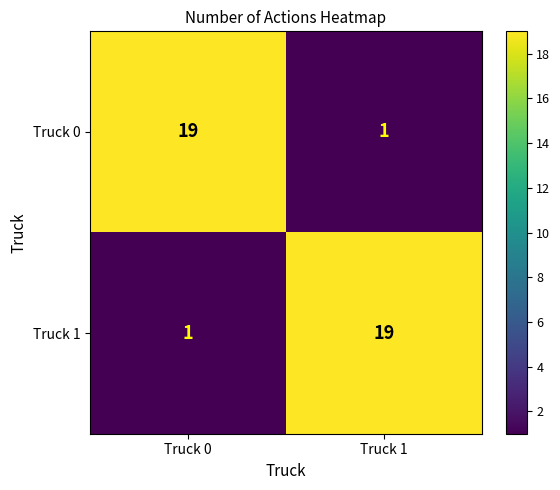

Is it true that Truck 0 equals 0 at Truck 1?

False